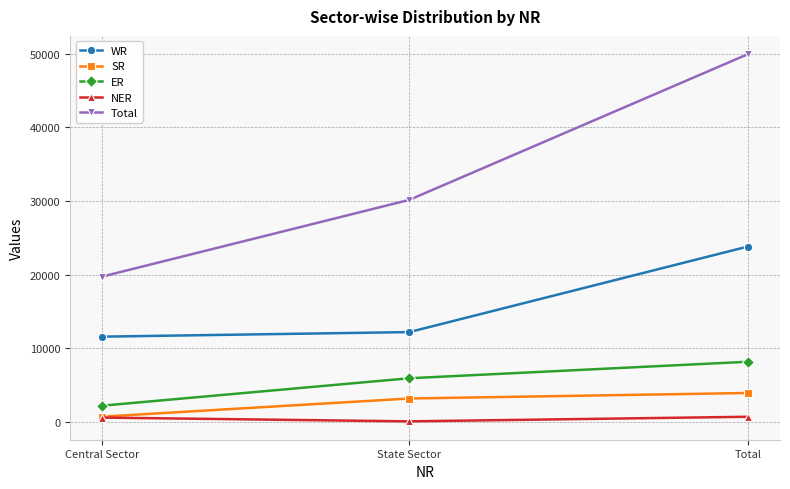

What is the label of the 1st point from the right?

Total